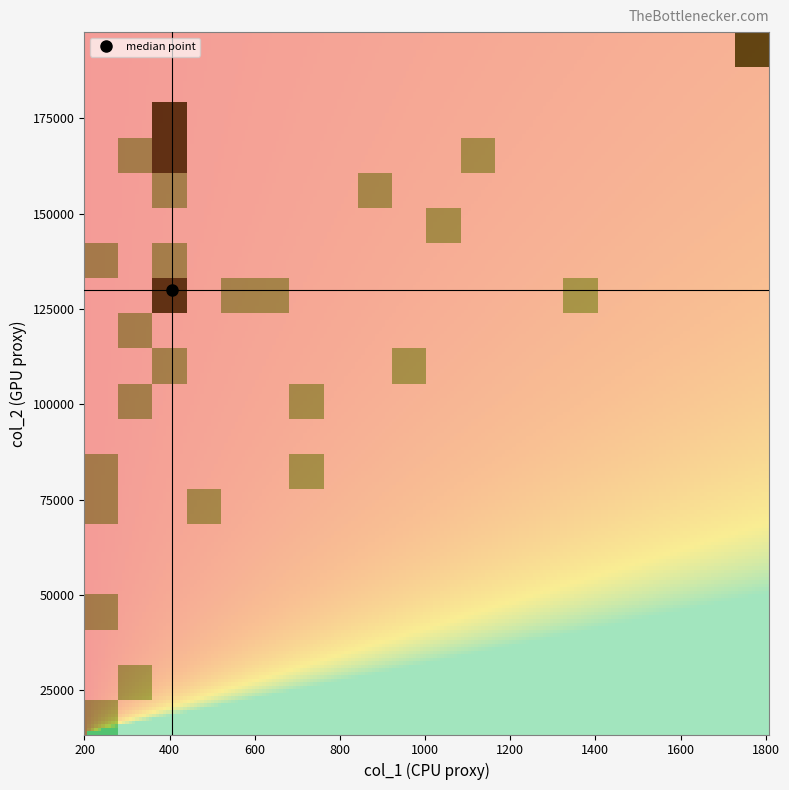

Count the 0 values in the range 243 to 48340.

2